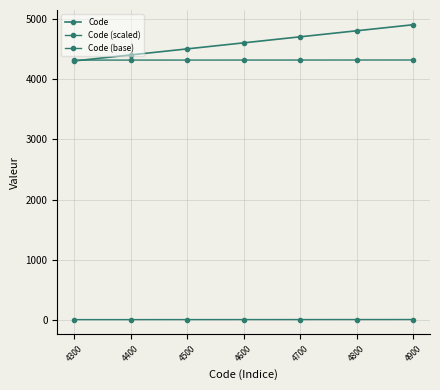

Rank the series by their maximum value, from highest to lowest.

Code, Code (scaled), Code (base)